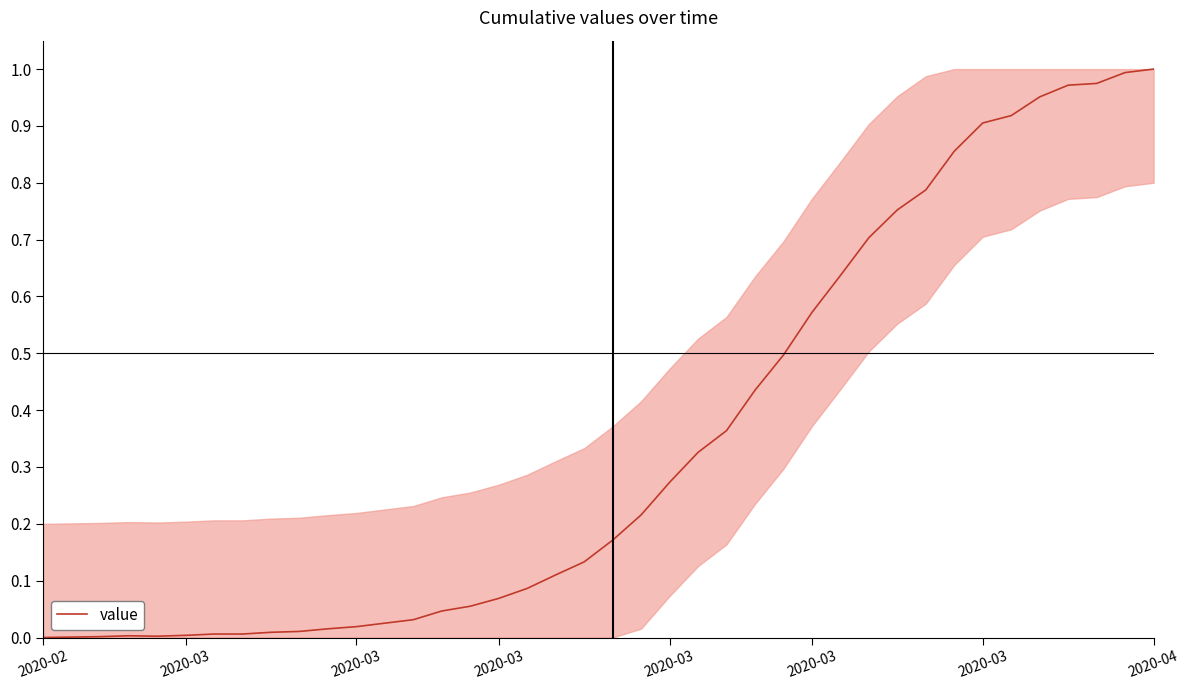

Does the chart display data point markers on the line(s)?

No